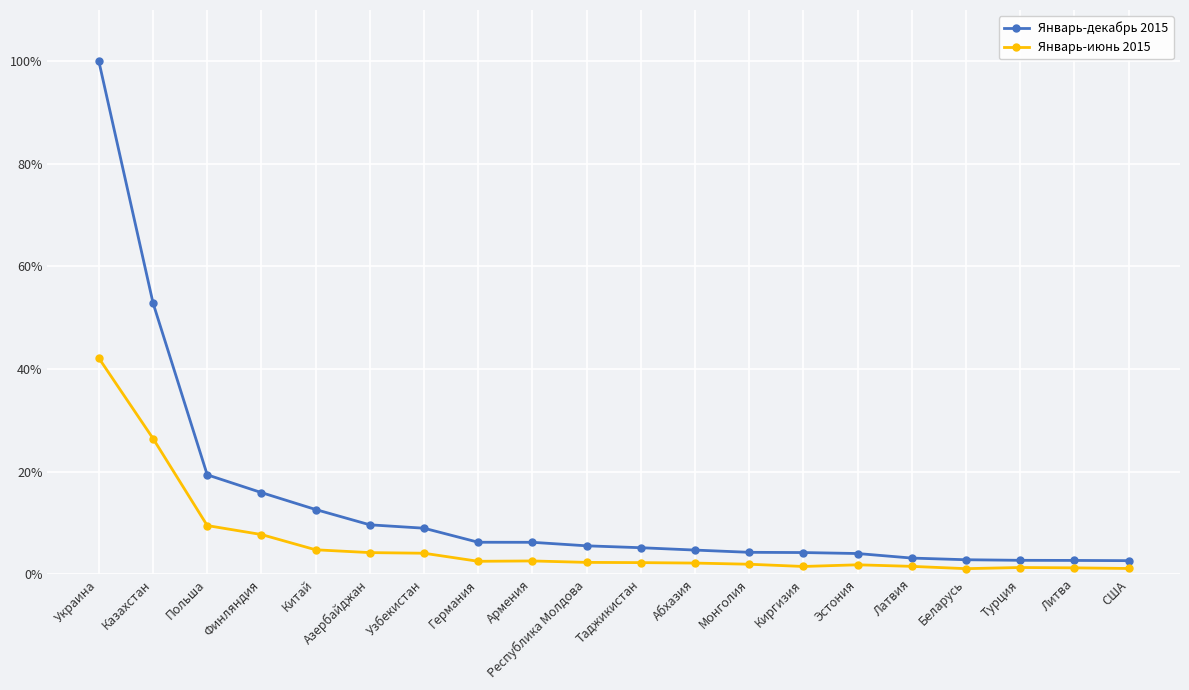

How many lines are shown in the chart?

2